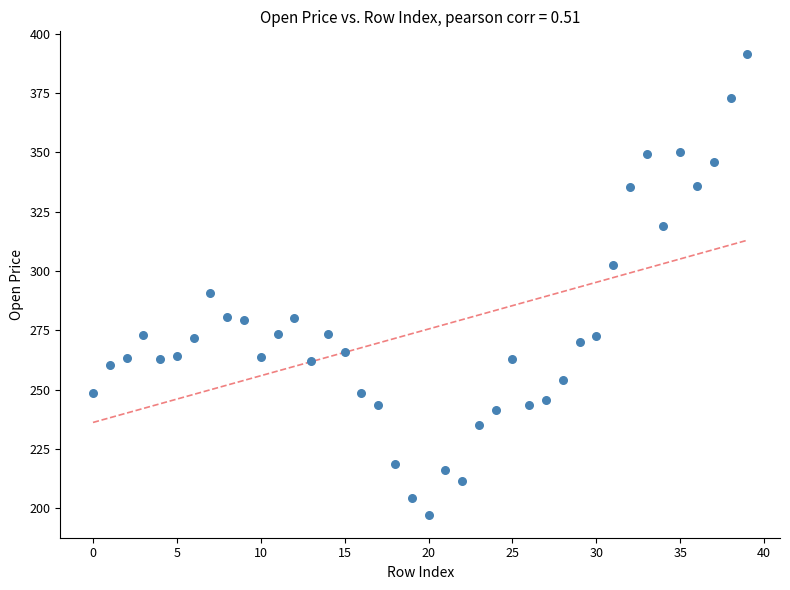

What is the range of Y values (max minus min)?

194.2